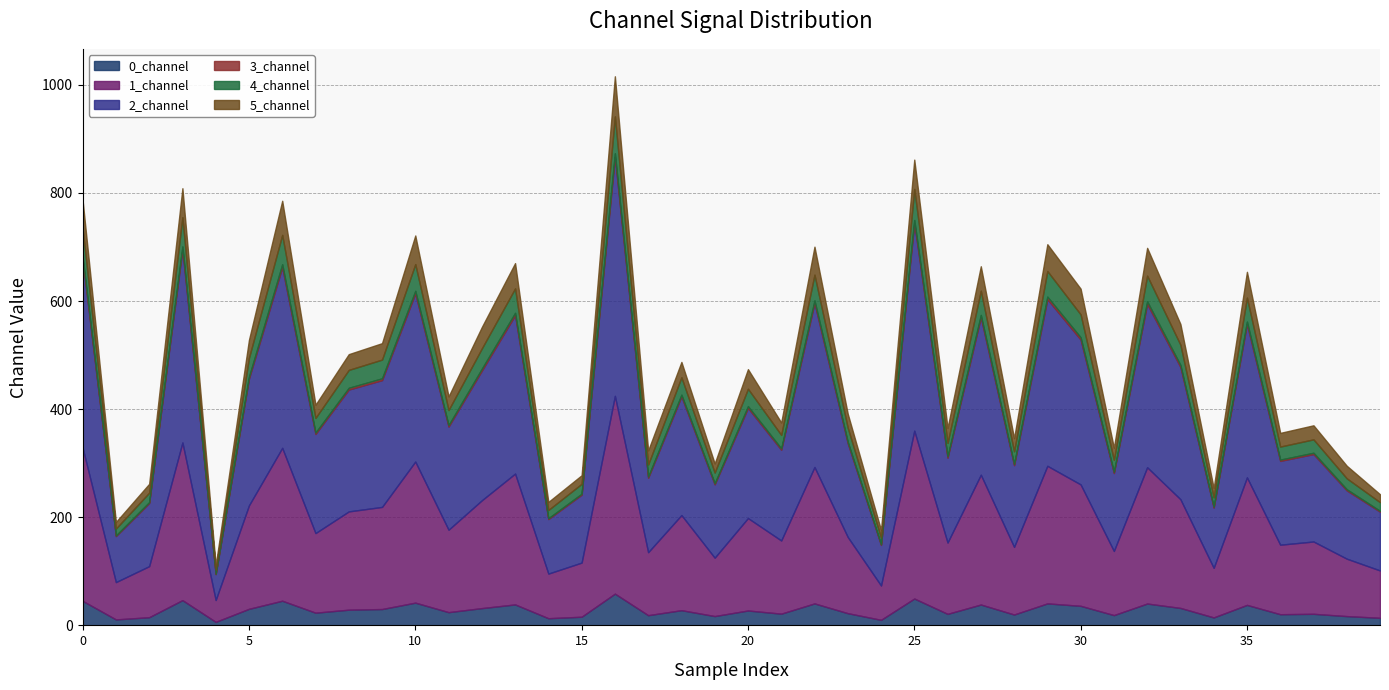

How many values in the 4_channel series exceed 32?

20